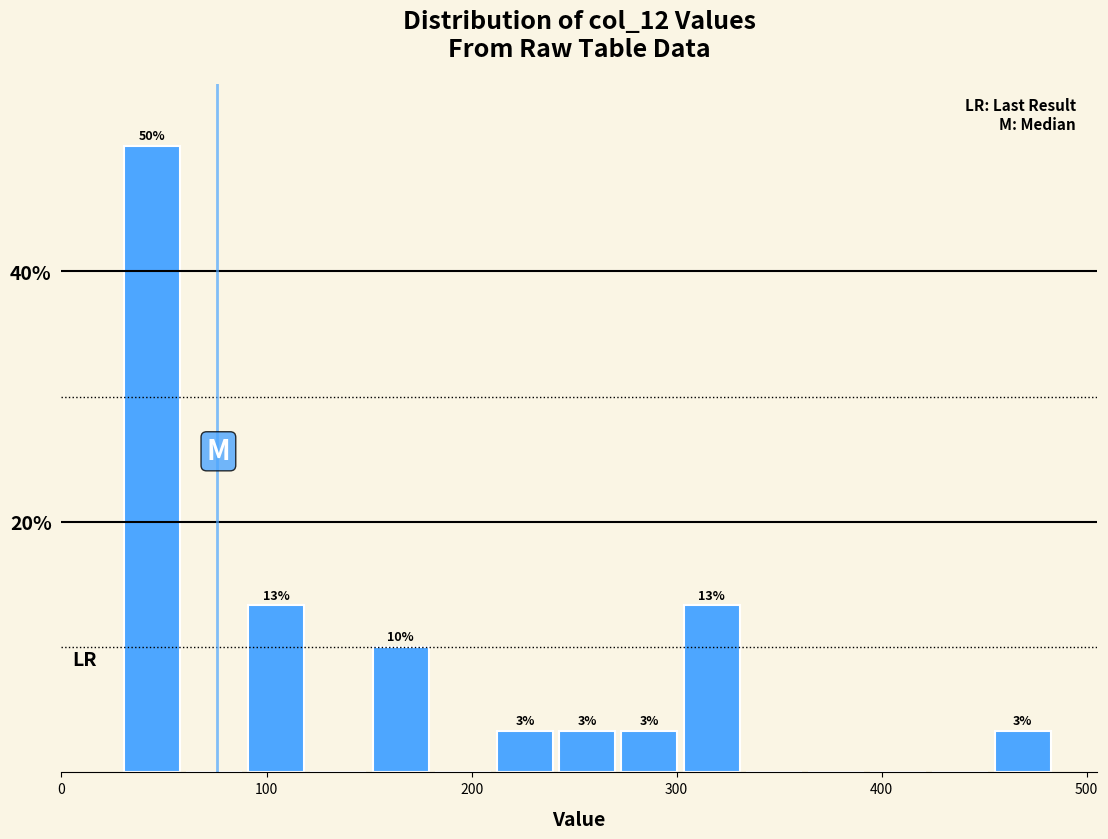

Around what value on the x-axis is the tallest bar? Give the approximate position of its centre, as read against the axis.

40